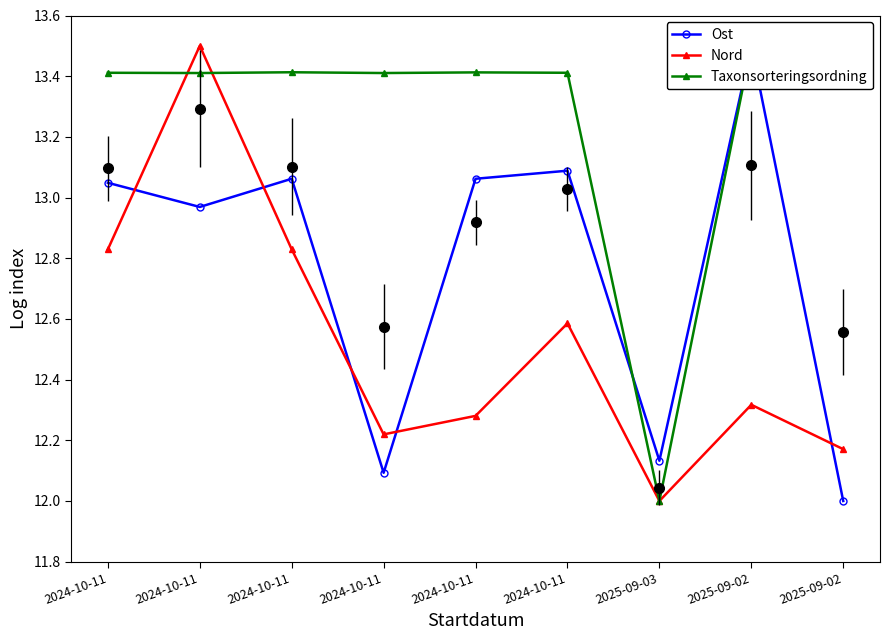

How many distinct data groups are displayed?

3